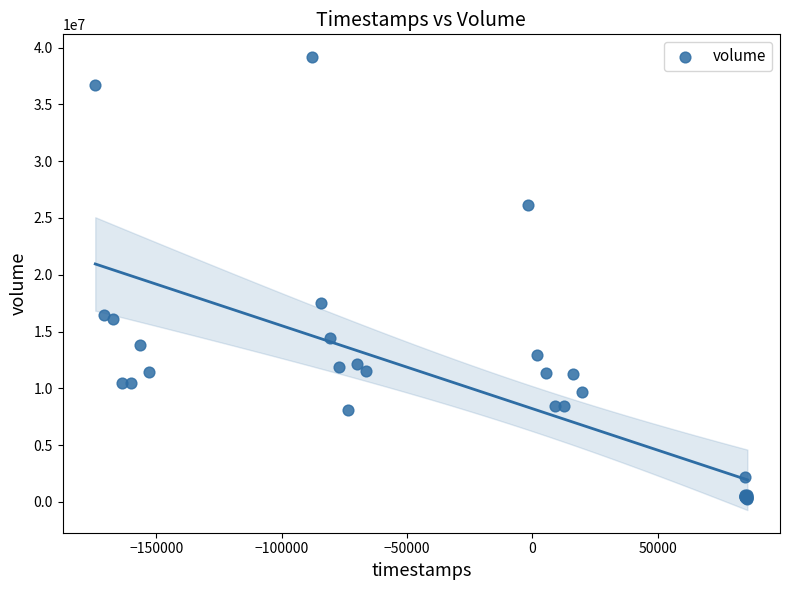

What Y value in the scatter plot is closest to 19732990?

17547452